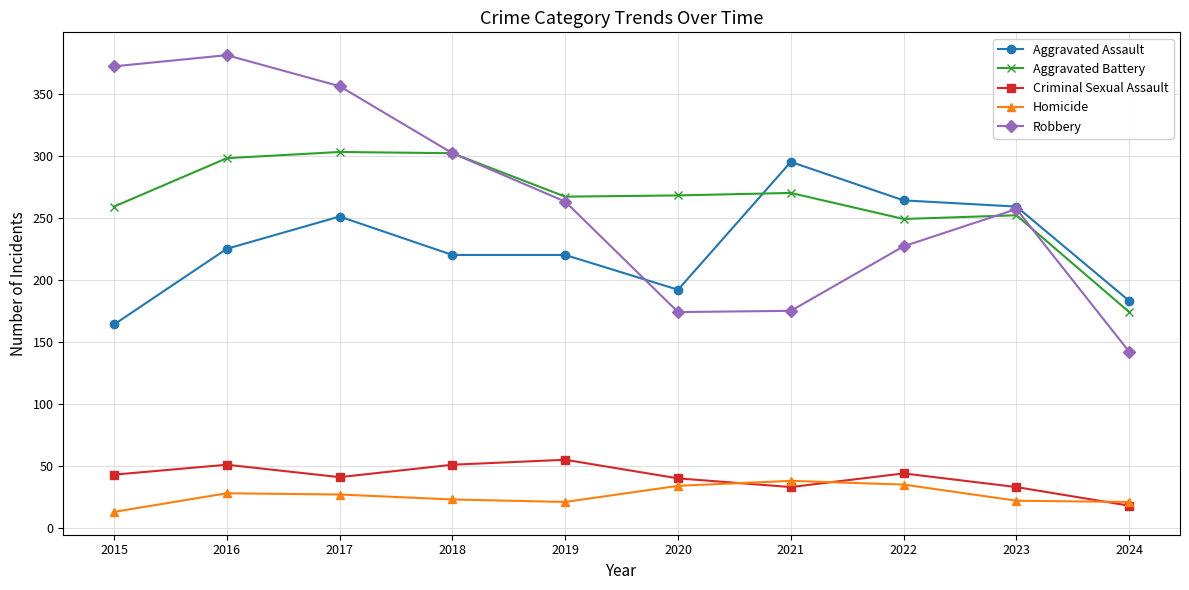

Which series has the widest spread of values?

Robbery